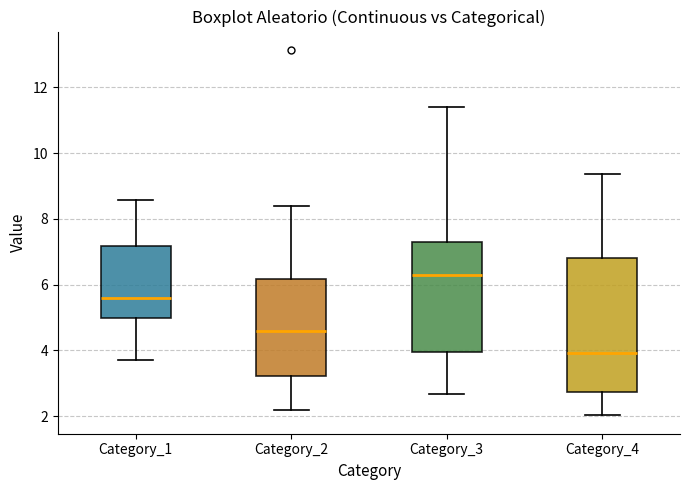

Reading left to right, read every box against the y-axis: the position of its median line, the range the box covers, and the ends of its whiskers. The values are not printed on the chart, so give them approximately, as read against the axis.

Category_1: median 5.6, box 5.0 to 7.2, whiskers 3.8 to 8.6
Category_2: median 4.6, box 3.2 to 6.2, whiskers 2.2 to 8.4
Category_3: median 6.2, box 4.0 to 7.2, whiskers 2.6 to 11.4
Category_4: median 4.0, box 2.8 to 6.8, whiskers 2.0 to 9.4